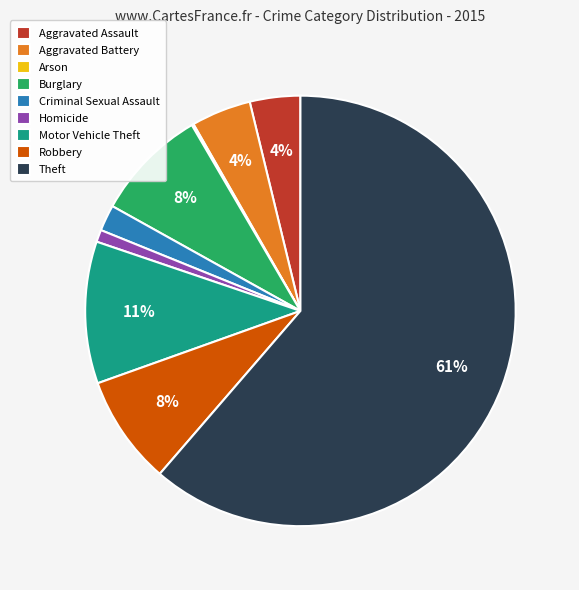

Combined, do Aggravated Battery and Criminal Sexual Assault account for over 50%?

No